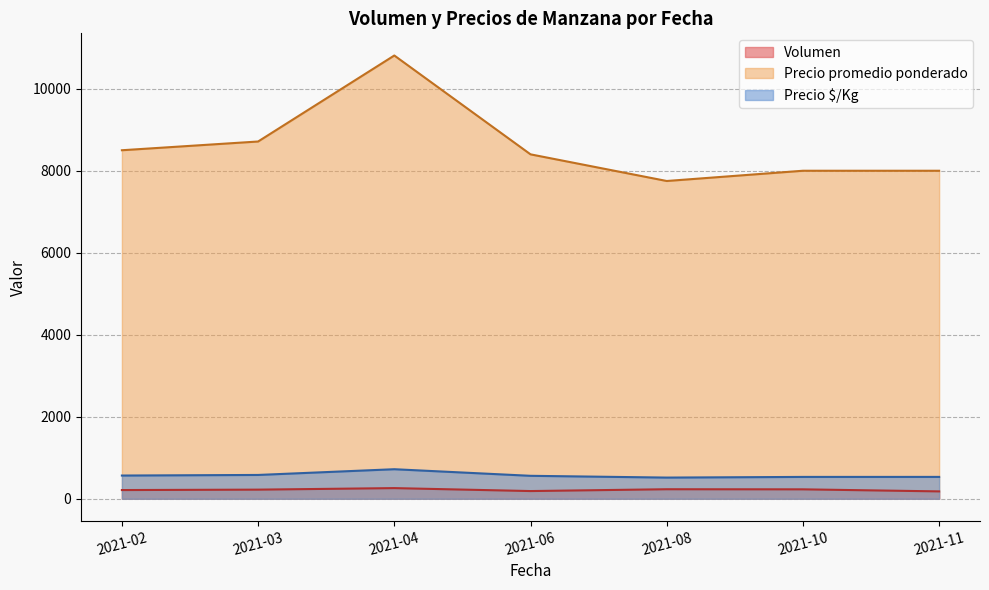

What is the sum of all Precio promedio ponderado values?

60173.8